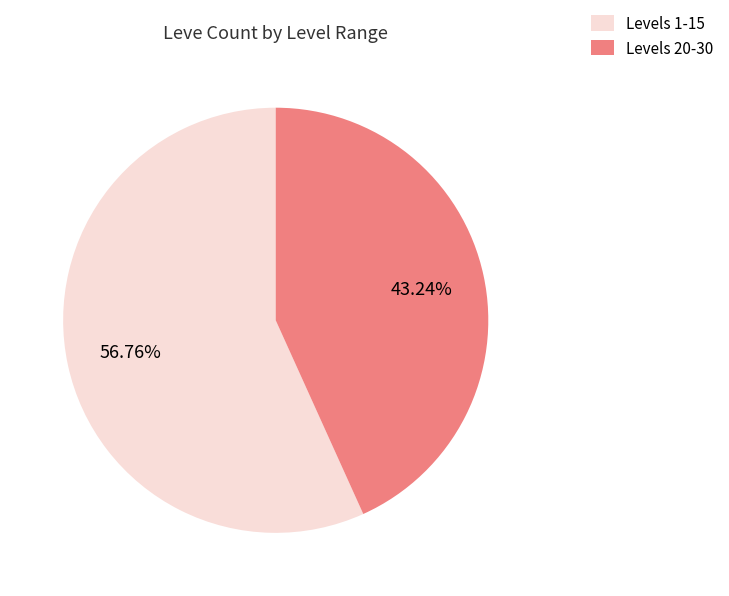

Is the sum of Levels 20-30 and Levels 1-15 greater than half?

Yes